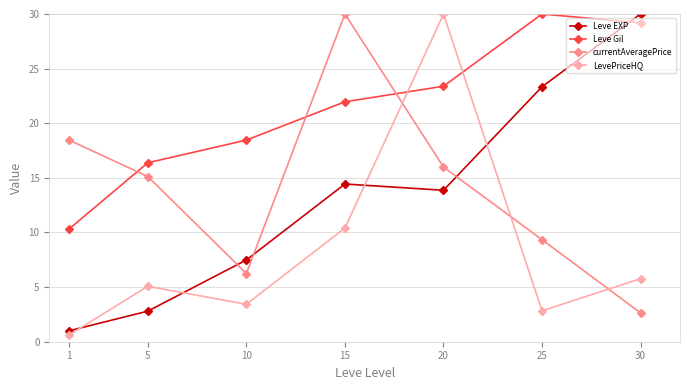

Rank the categories by currentAveragePrice value from lowest to highest.

30, 10, 25, 5, 20, 1, 15